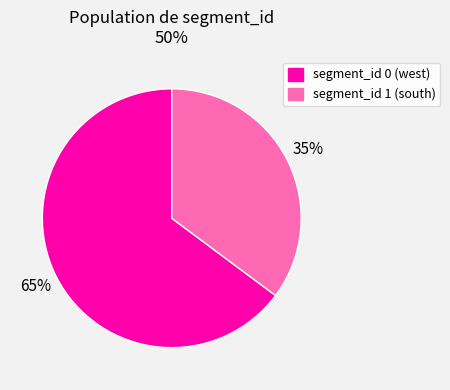

How many slices are in this pie chart?

2